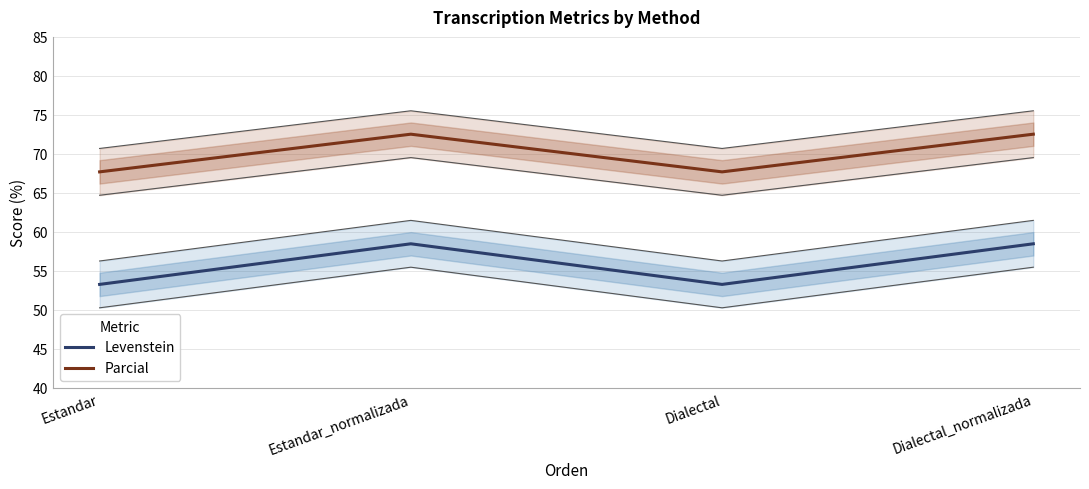

What is the sum of all Levenstein values?

223.5